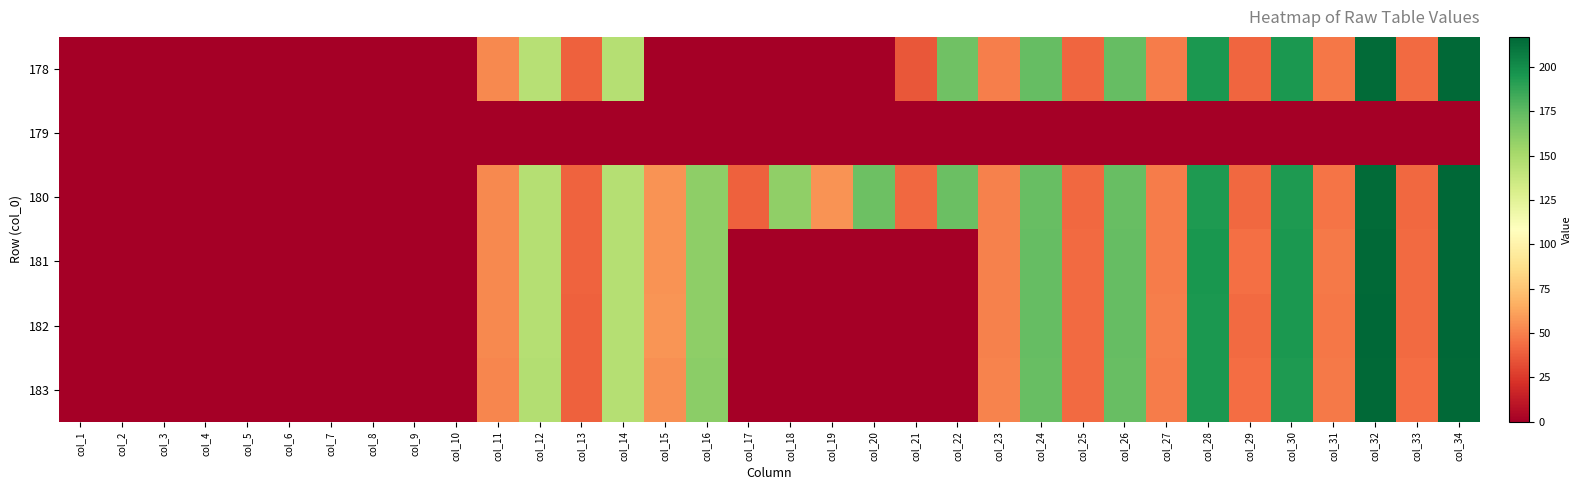

Between col_17 and col_22, which is larger?

col_22